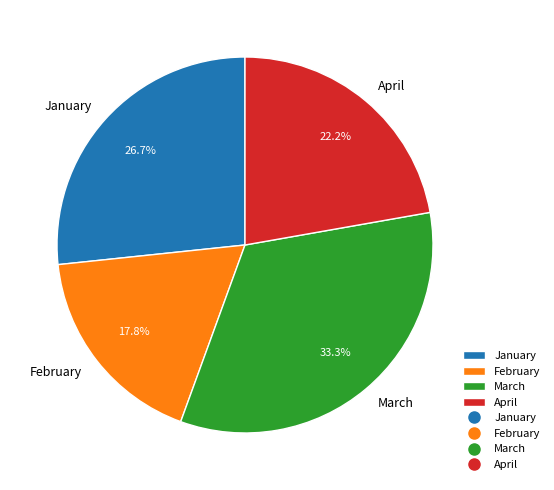

How many segments does this pie chart have?

4